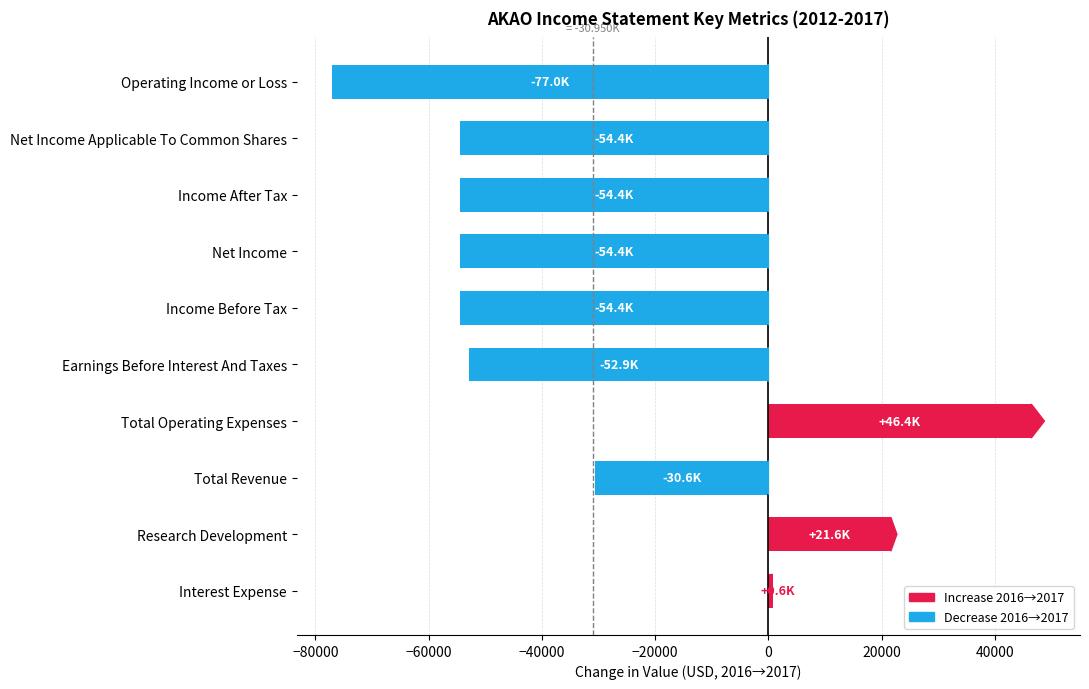

What is the difference between the maximum and minimum values?

123400